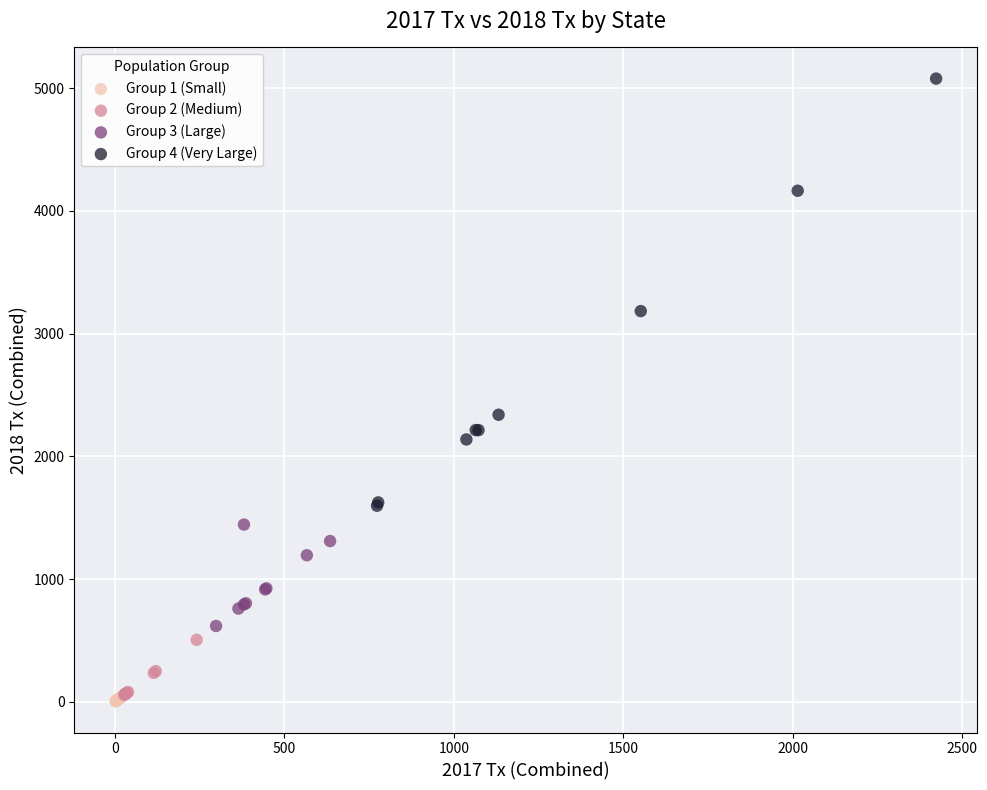

Which series has the widest spread of Y values?

Group 4 (Very Large)